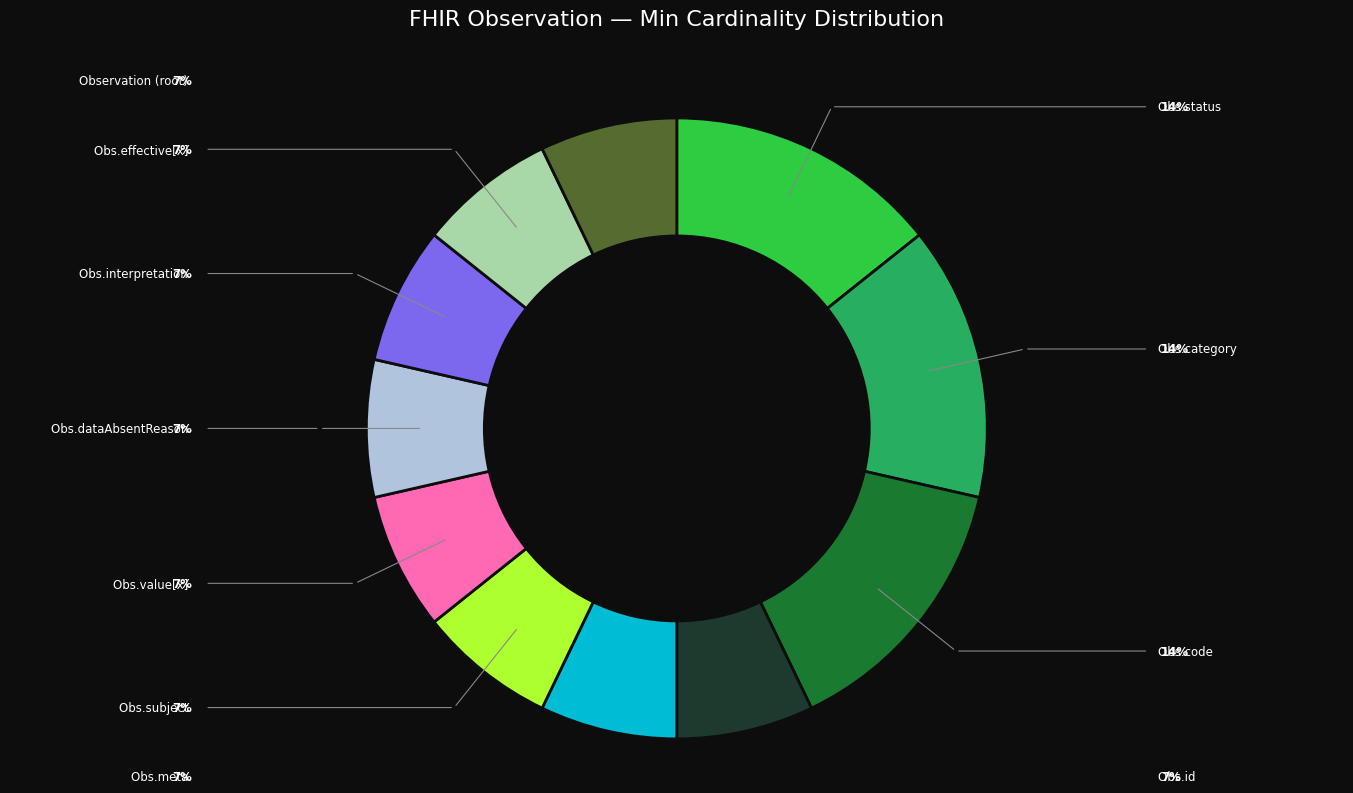

Is there any slice that represents more than half of the pie?

No